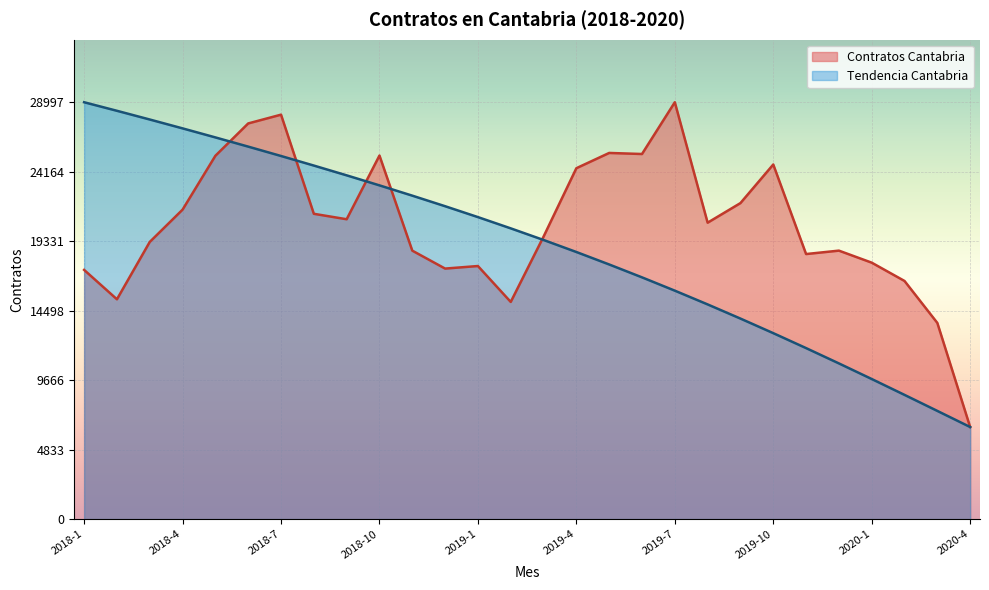

What is the label of the 18th point from the right?

2018-11